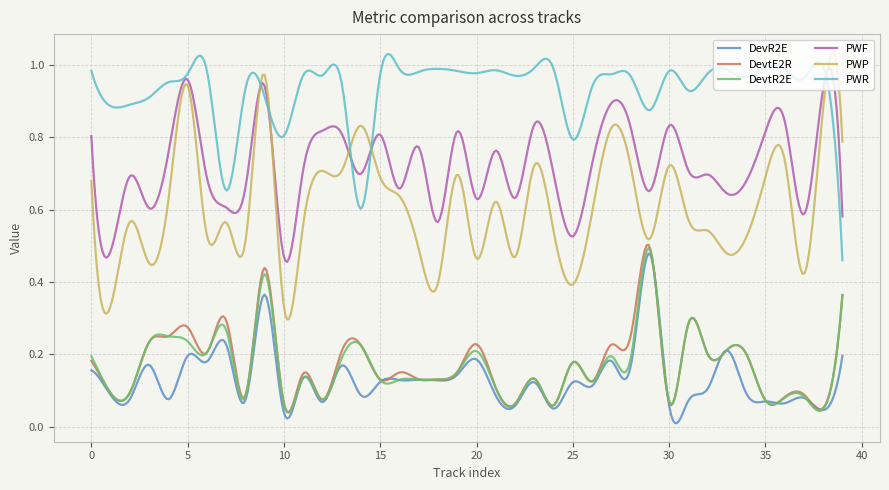

Which series has the widest spread of values?

PWP